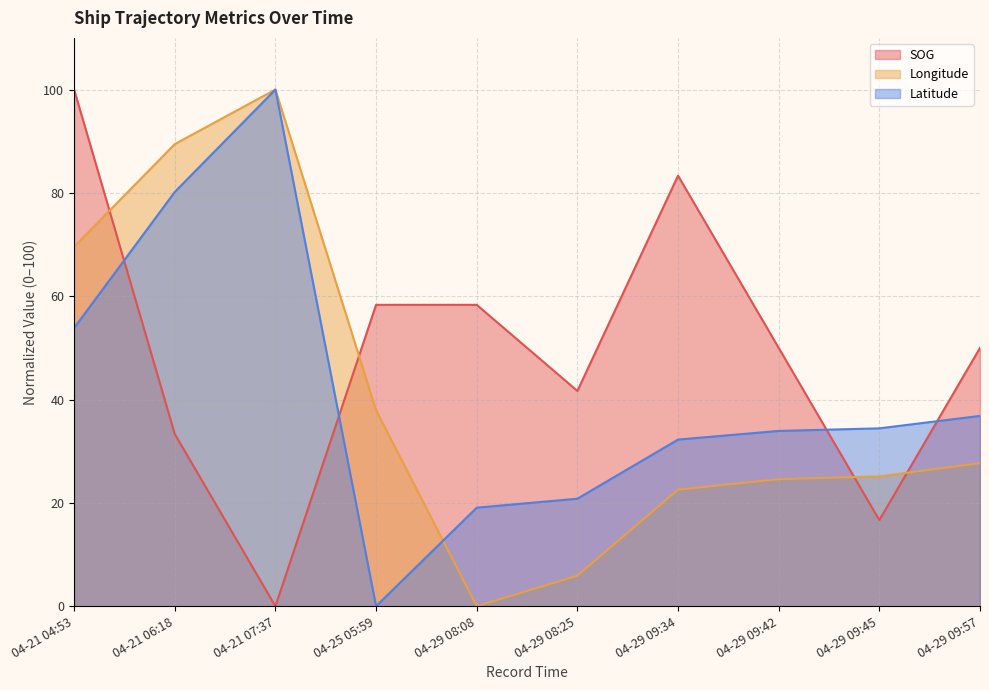

In Longitude, how many points are higher than both neighbors (excluding endpoints)?

1